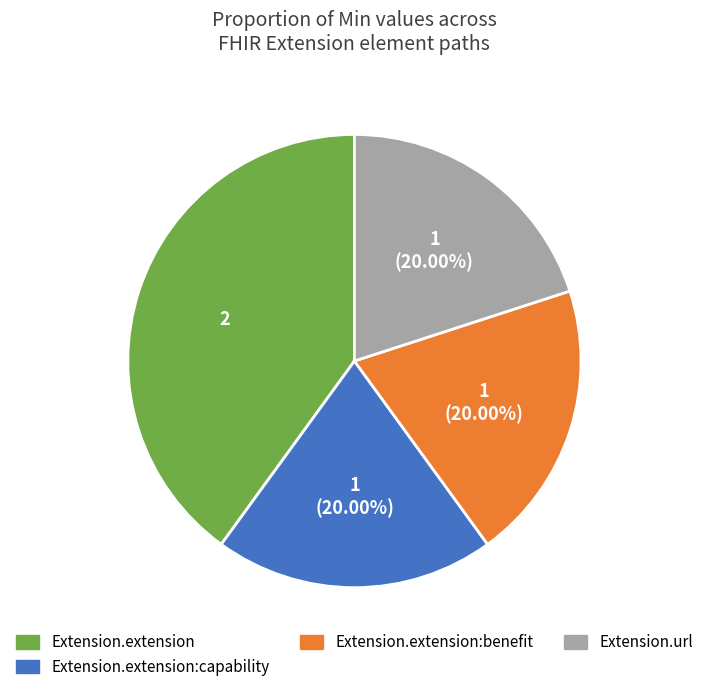

How many slices are in this pie chart?

4